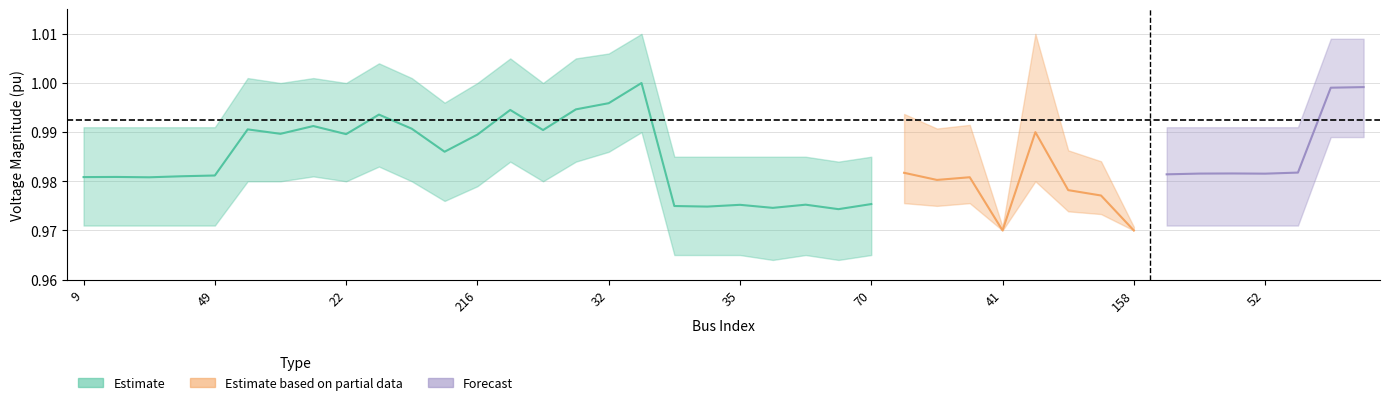

The Vm_upper series shows 1.0 at 23. True or false?

True